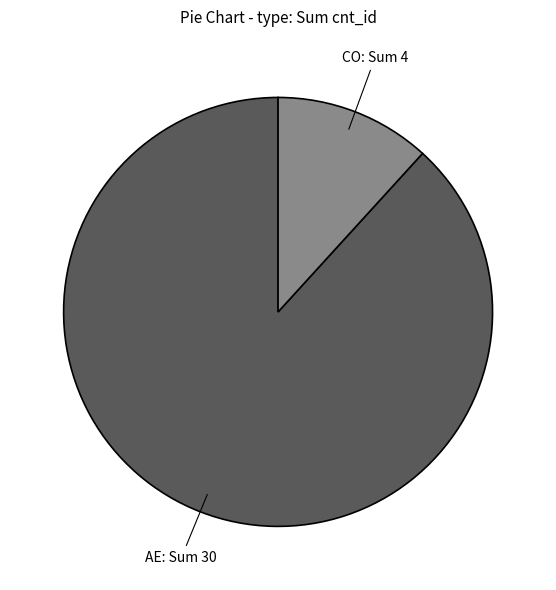

What is the ratio of the value at CO to the value at AE?

0.1